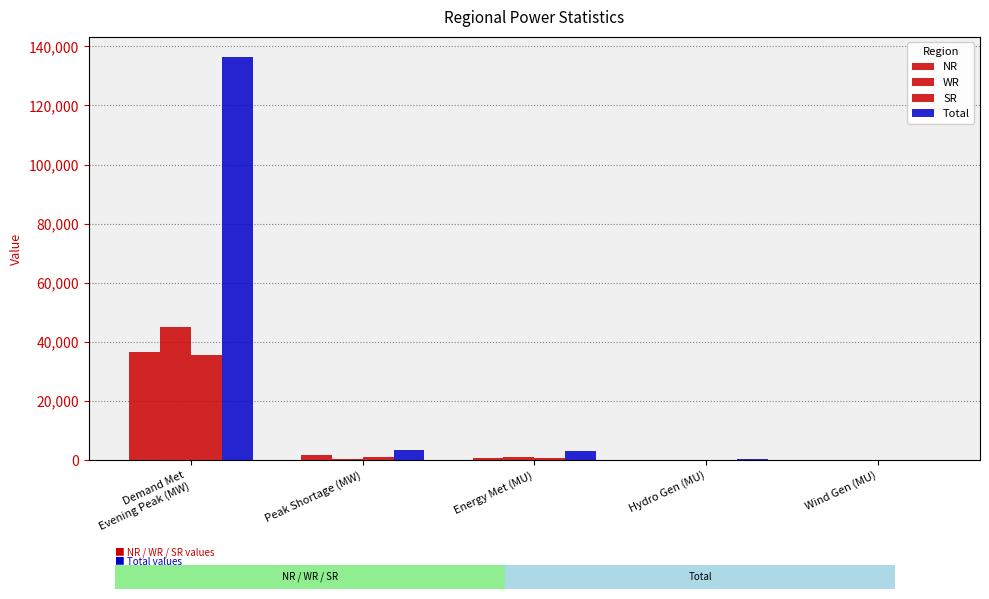

What is the difference between the NR values at Peak Shortage (MW) and Wind Gen (MU)?

1839